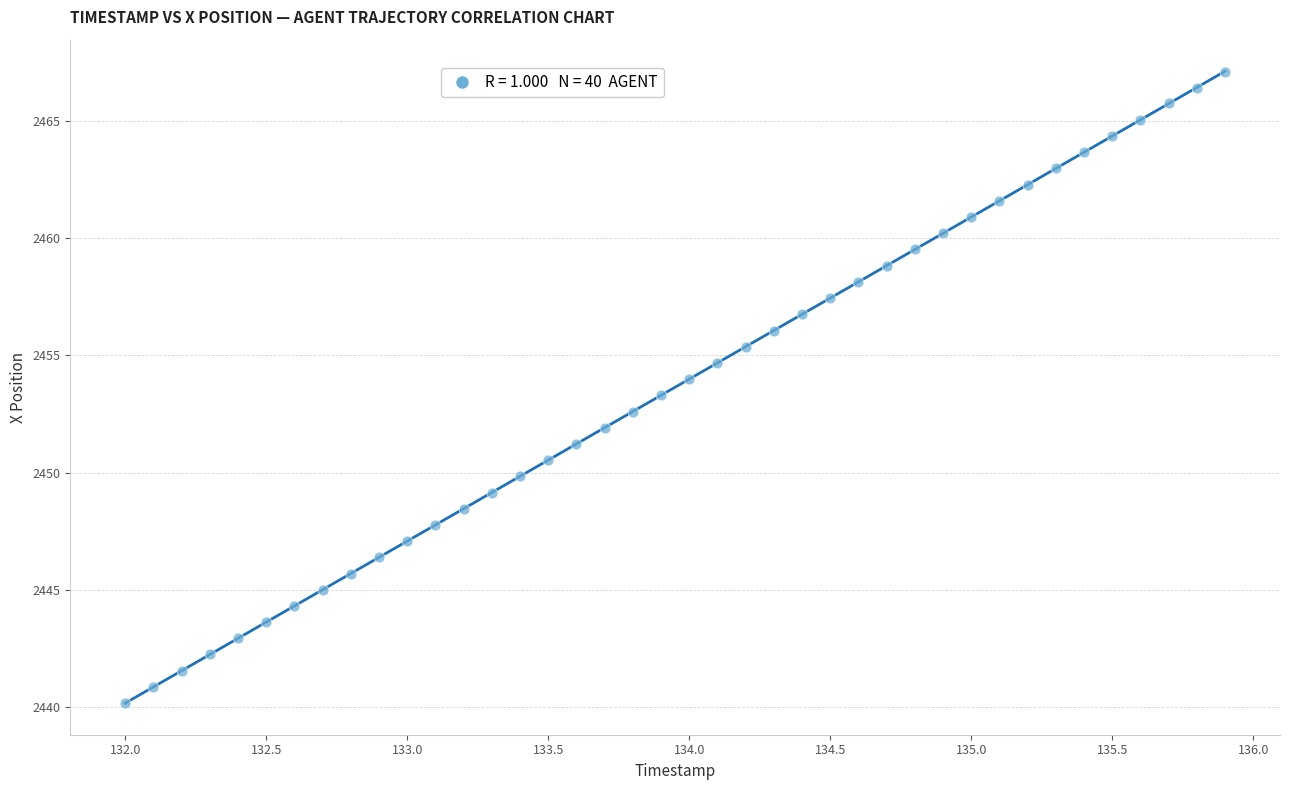

What is the range of X values (max minus min)?

3.9